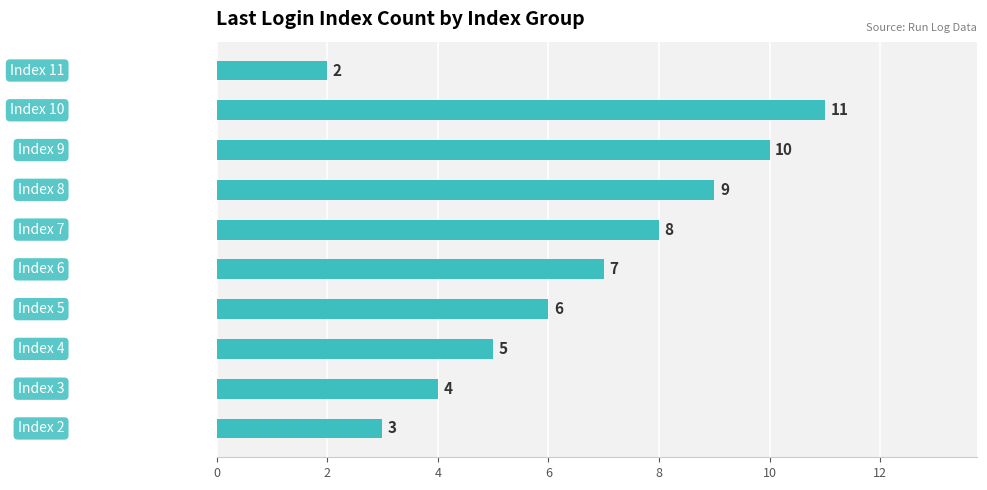

What is the difference between the maximum and minimum values?

9